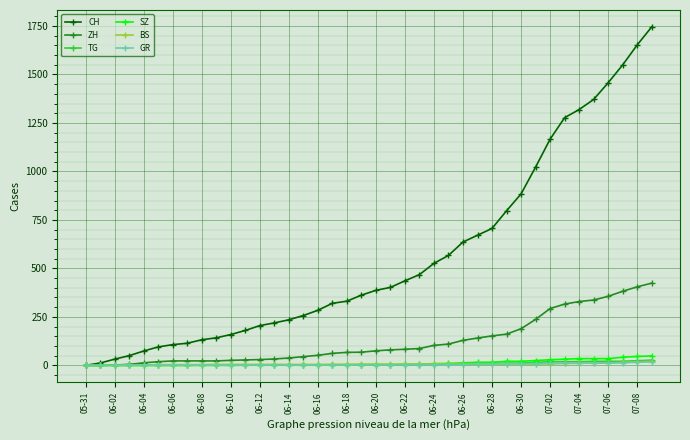

What is the average value of the SZ series?

12